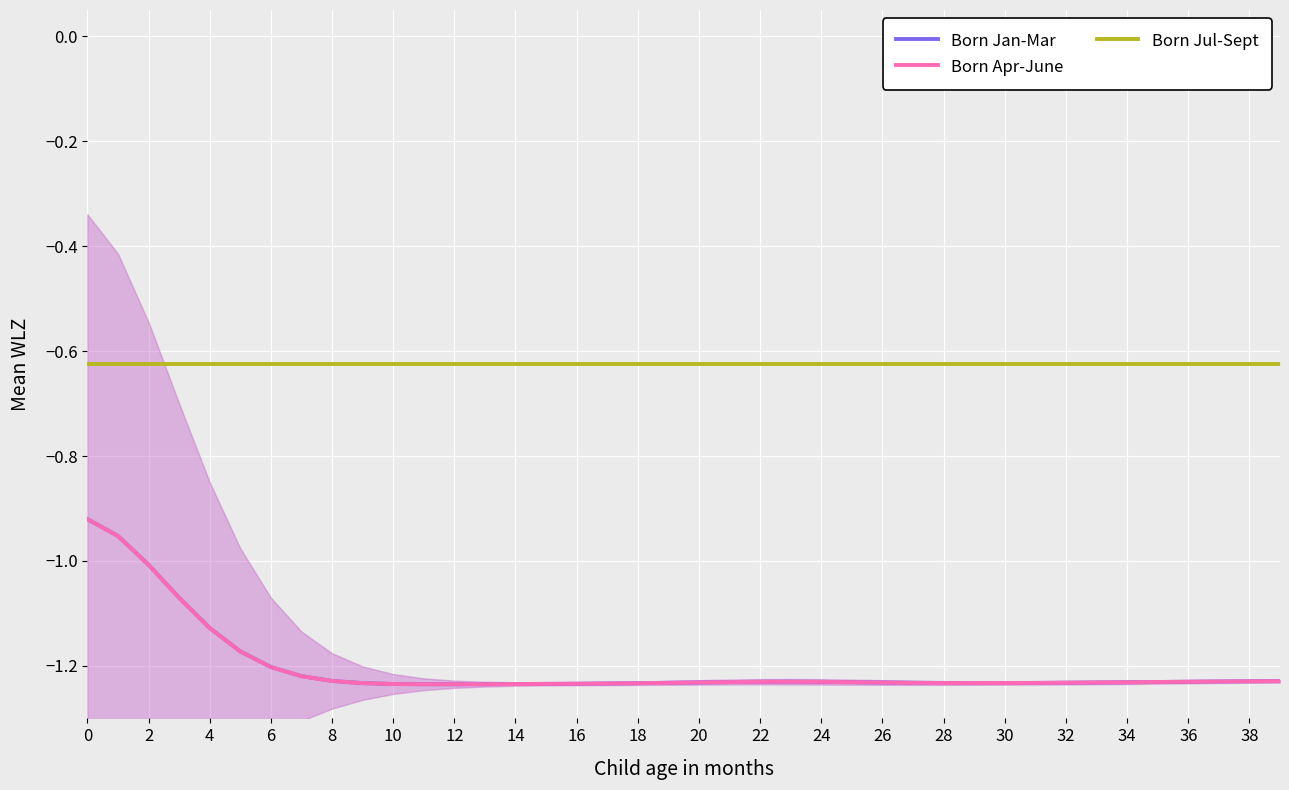

True or false: Born Jan-Mar and Born Jul-Sept intersect in this chart.

False